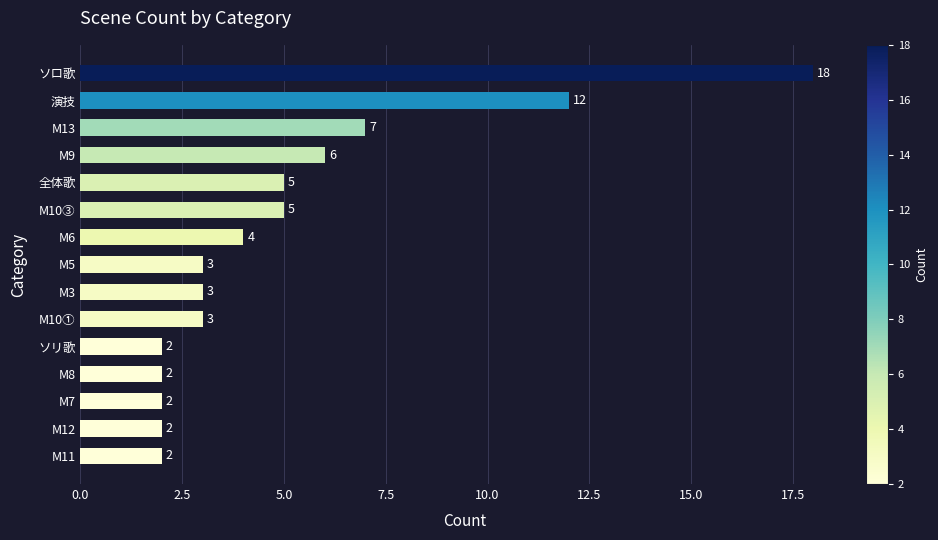

What is the sum of the values at ソリ歌 and M10③?

7